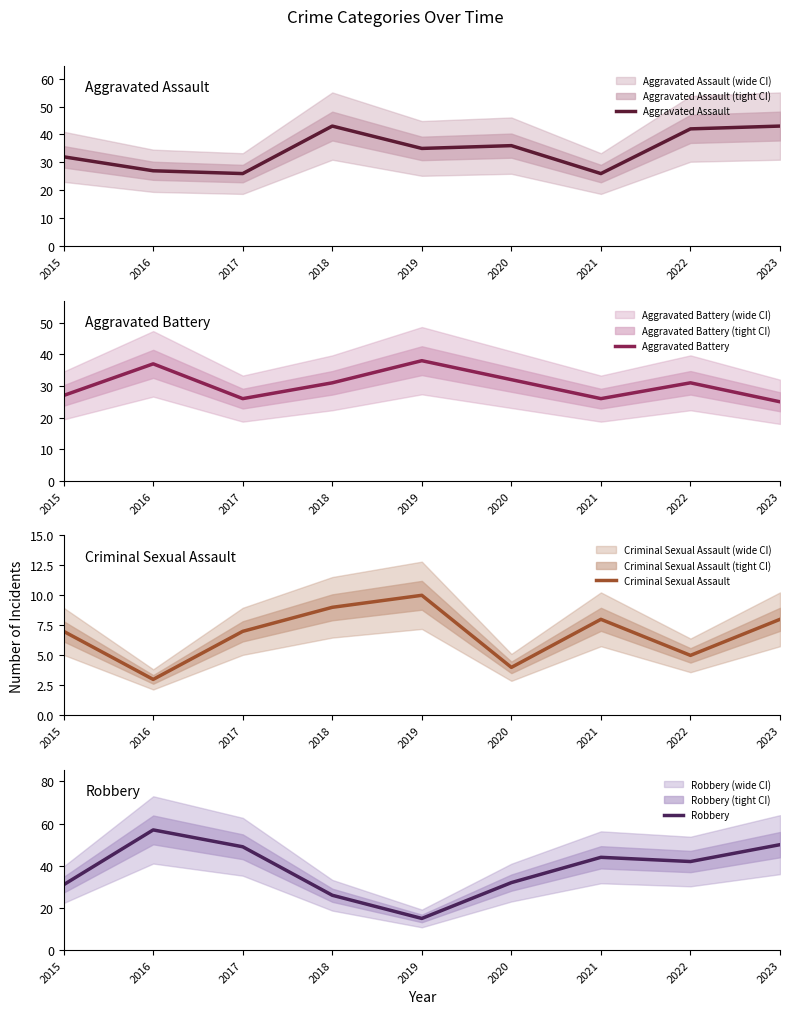

What is the difference between the second highest and second lowest values in the Aggravated Assault series?

17